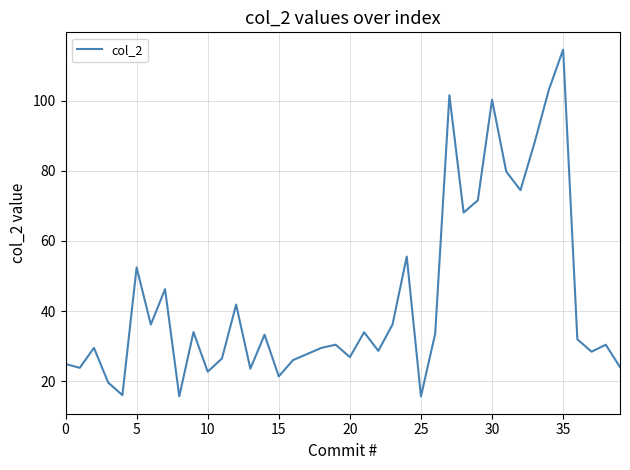

What is the maximum value shown in the chart?

114.6